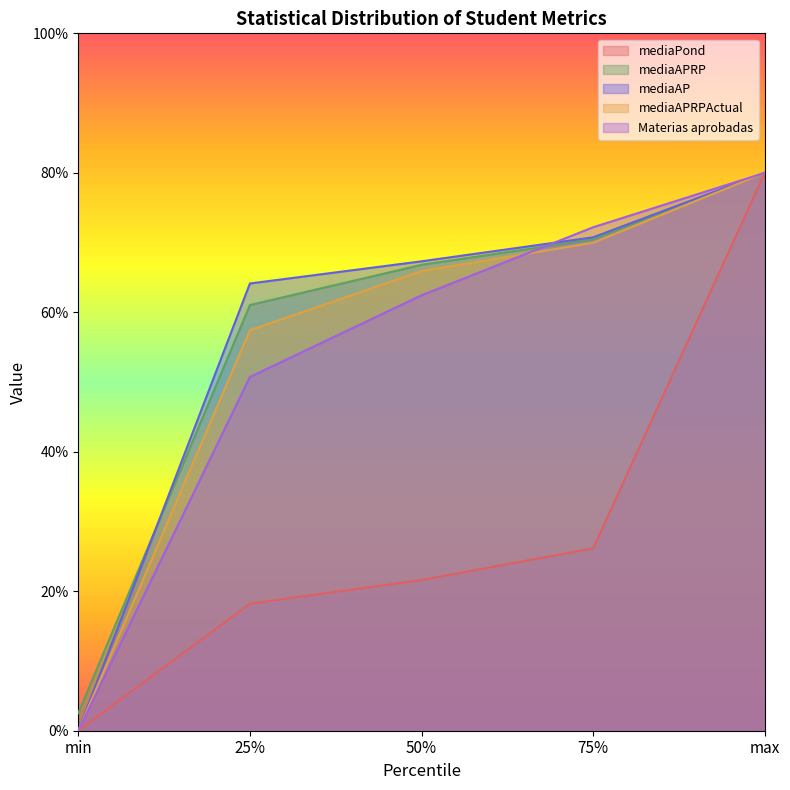

How many distinct data groups are displayed?

5